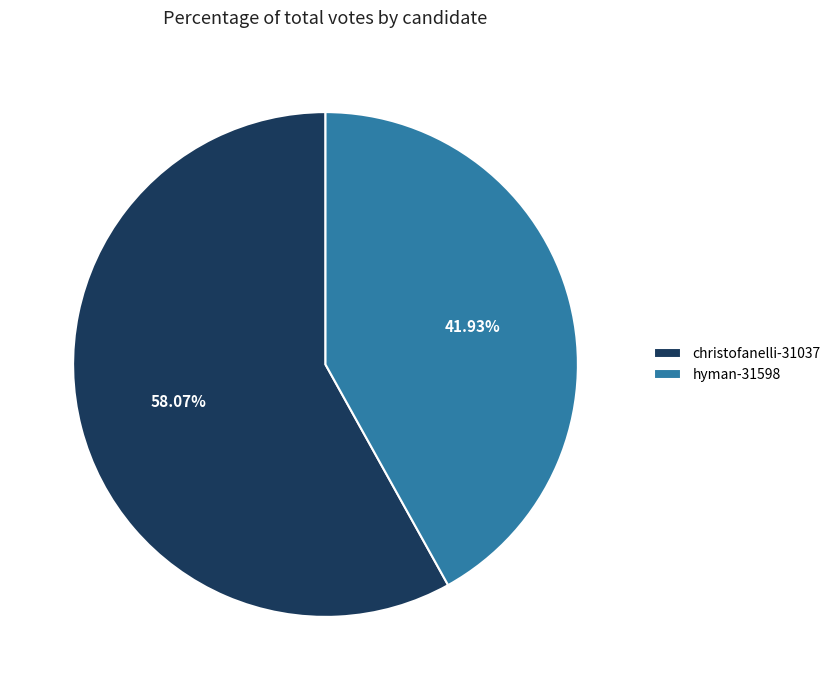

Which category has the smallest portion of the pie?

hyman-31598